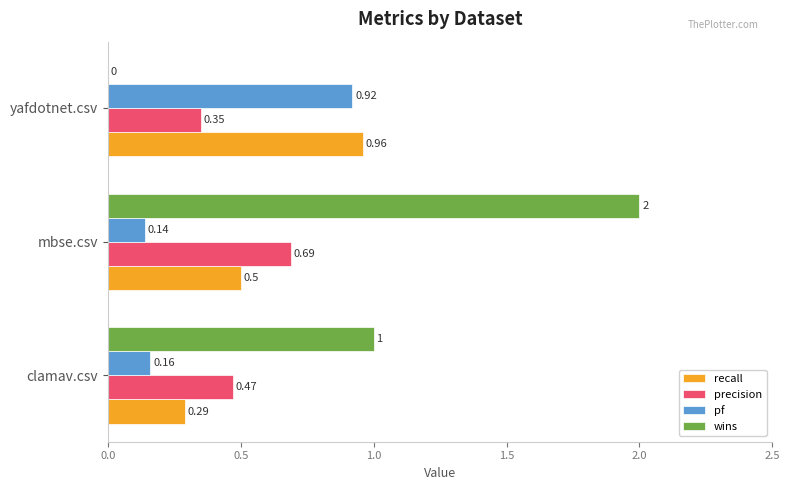

How many categories are shown in the chart?

3